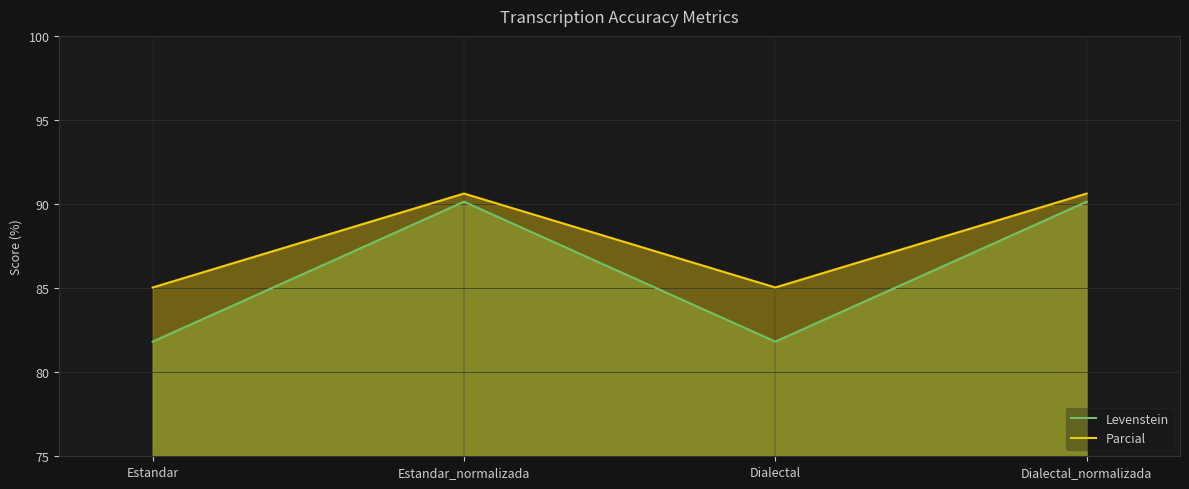

What is the highest value of the Parcial series?

90.6